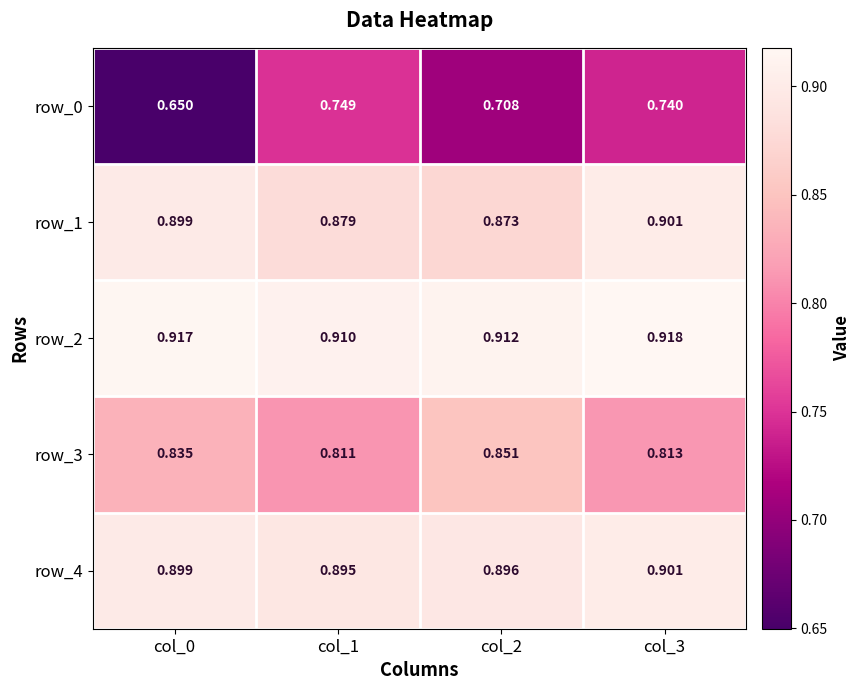

What is the sum of all row_3 values?

3.3